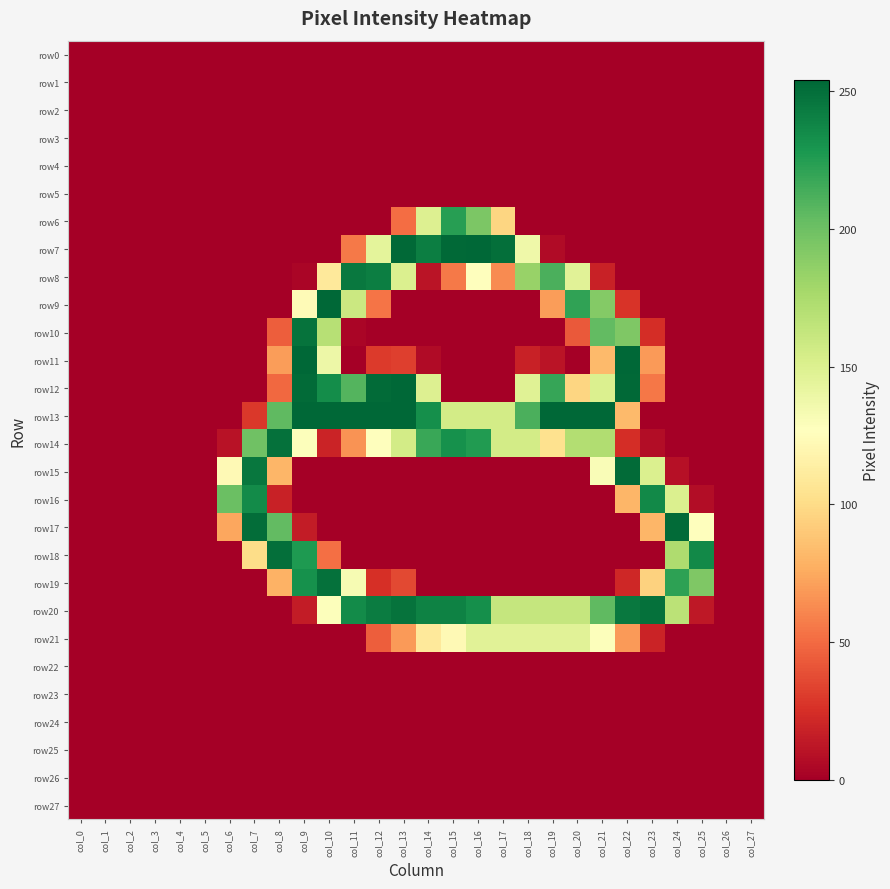

At how many categories does at least one series exceed 106?

20